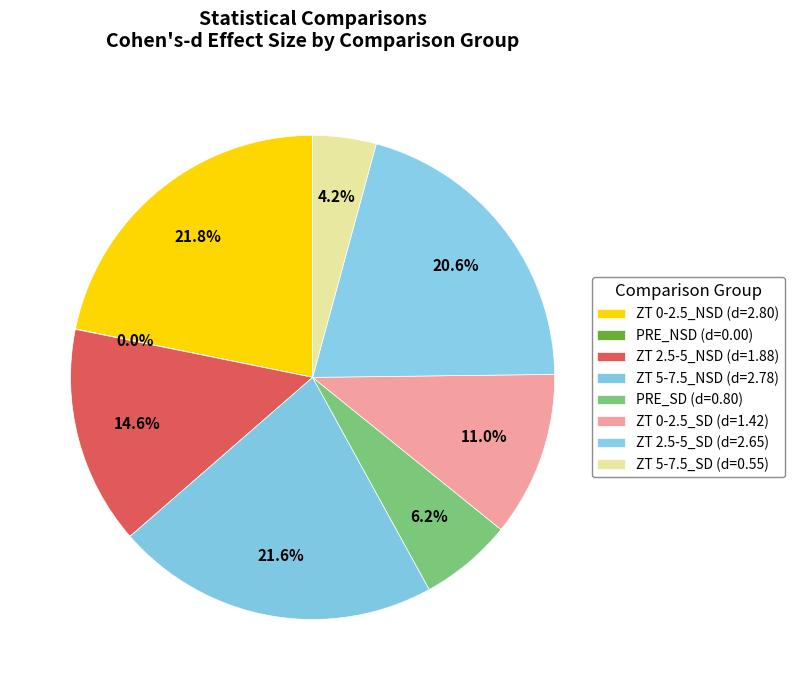

What percentage do PRE_SD and PRE_NSD together represent?

6.2%